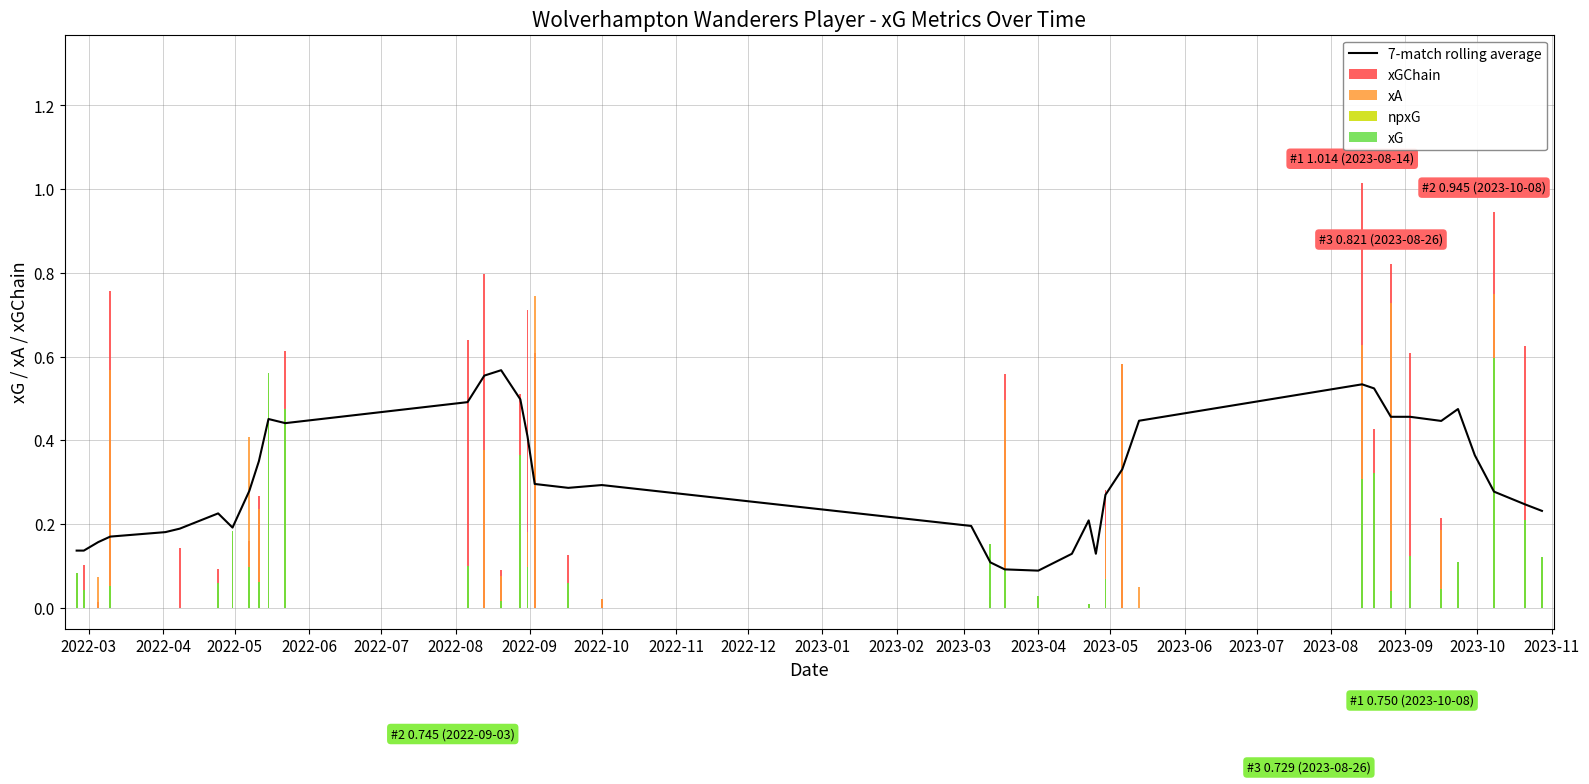

Is it true that 7-match rolling average equals 0.3 at 2022-10?

True